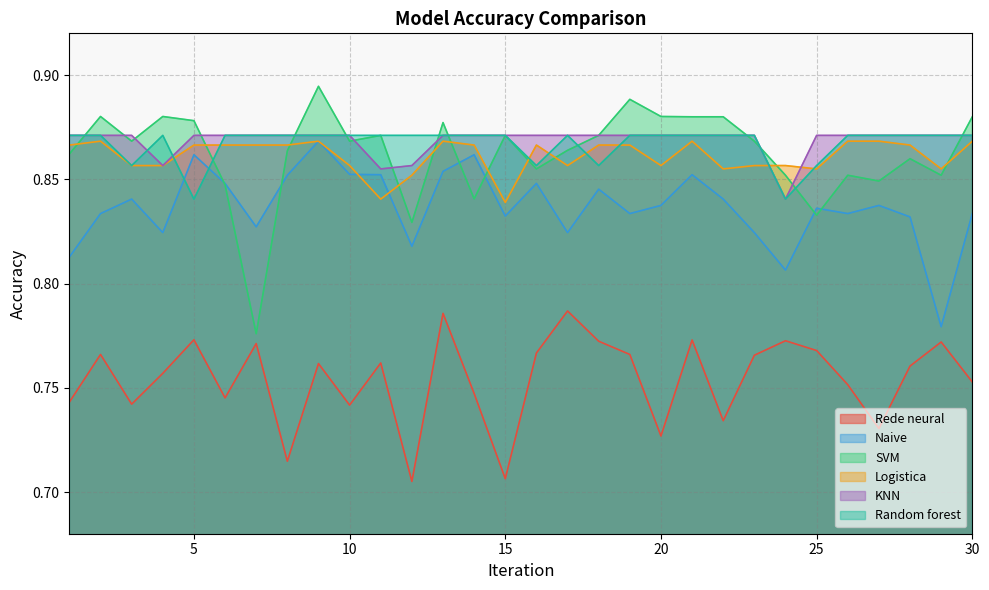

Which series has the largest range (max minus min)?

SVM